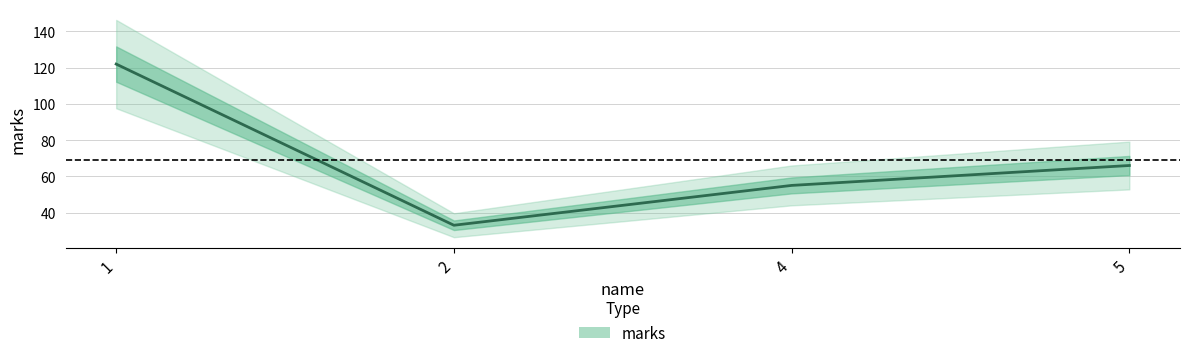

What is the value of the 4th point from the left?

66